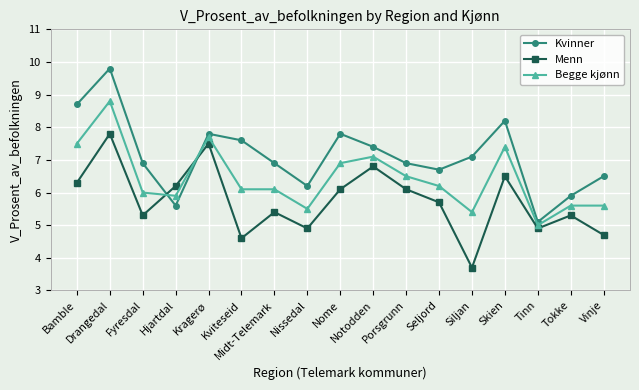

What value does the Kvinner series have at Hjartdal?

5.6